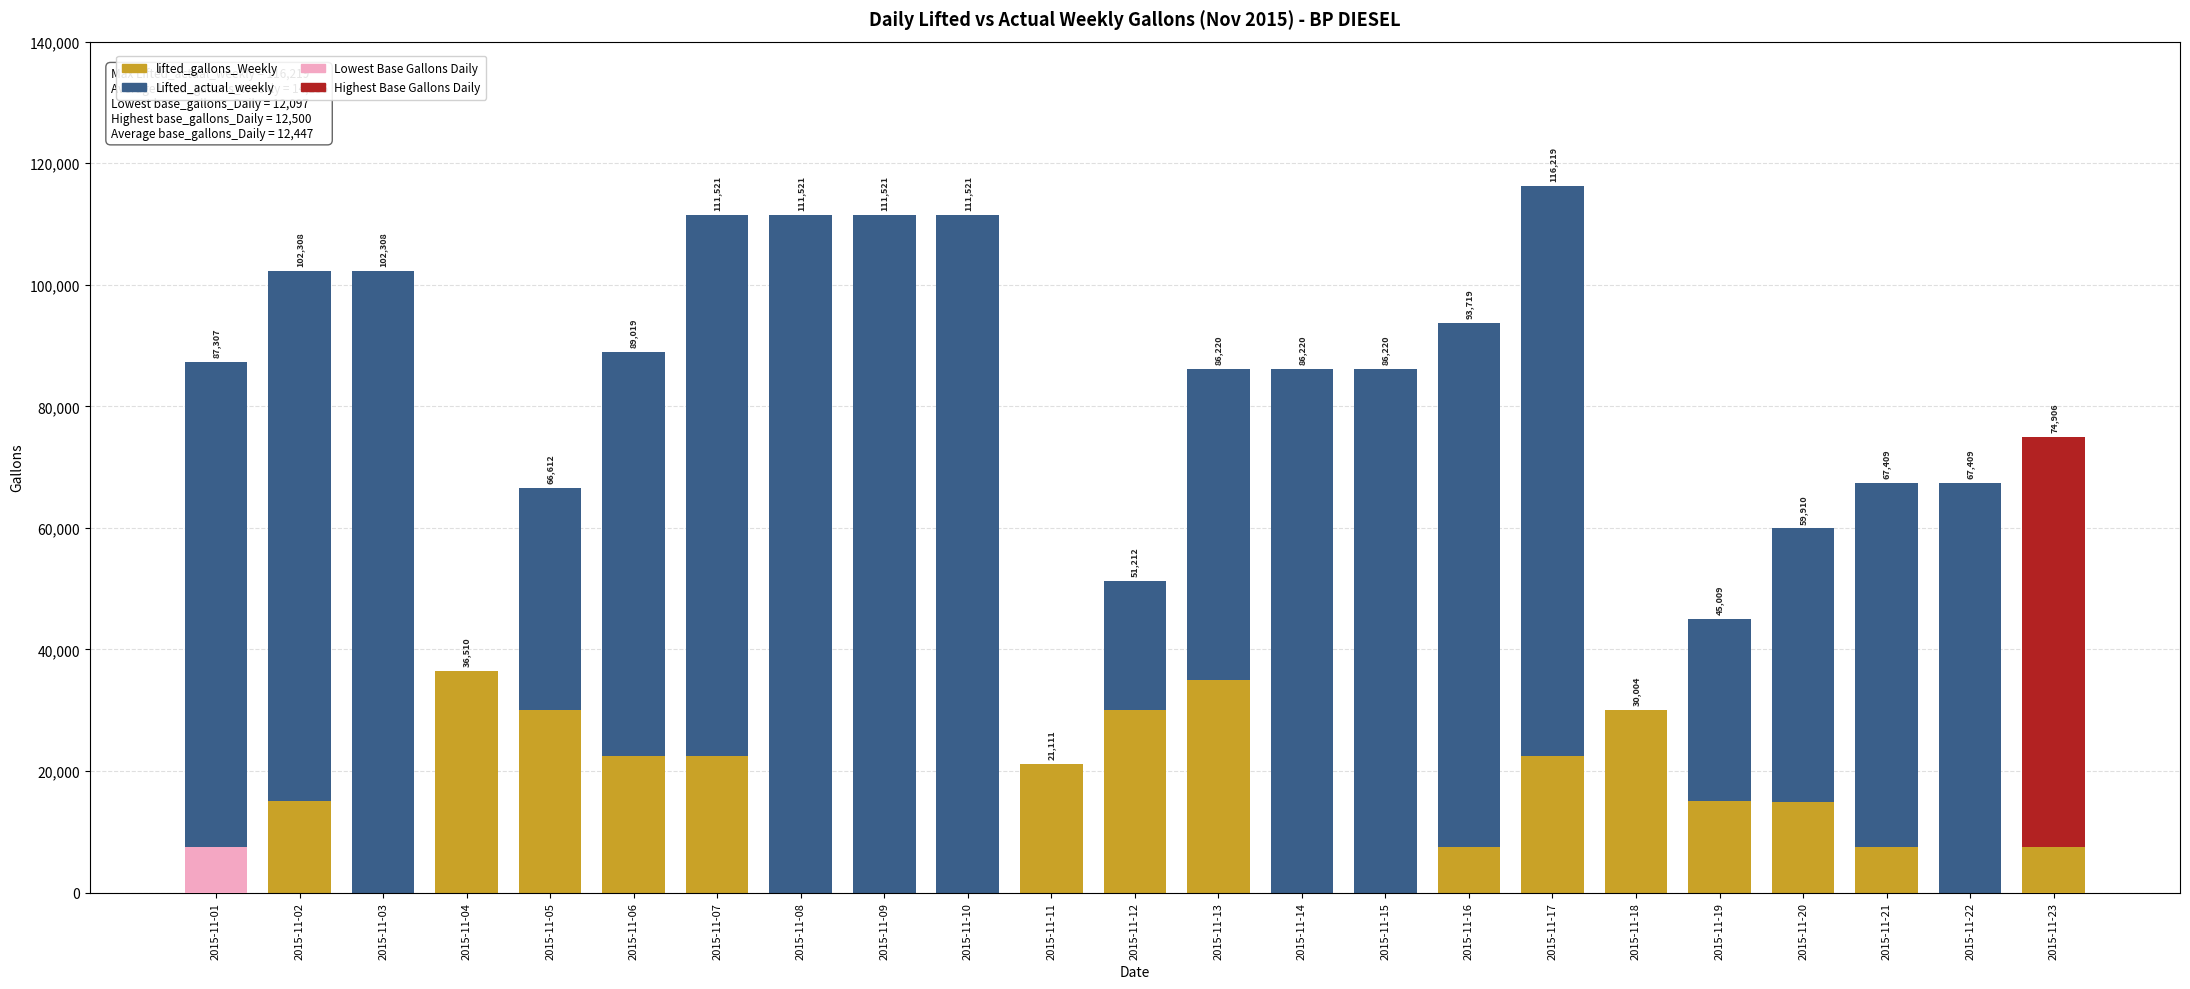

Where is lifted_gallons_Weekly nearest to the value 18255?

2015-11-11